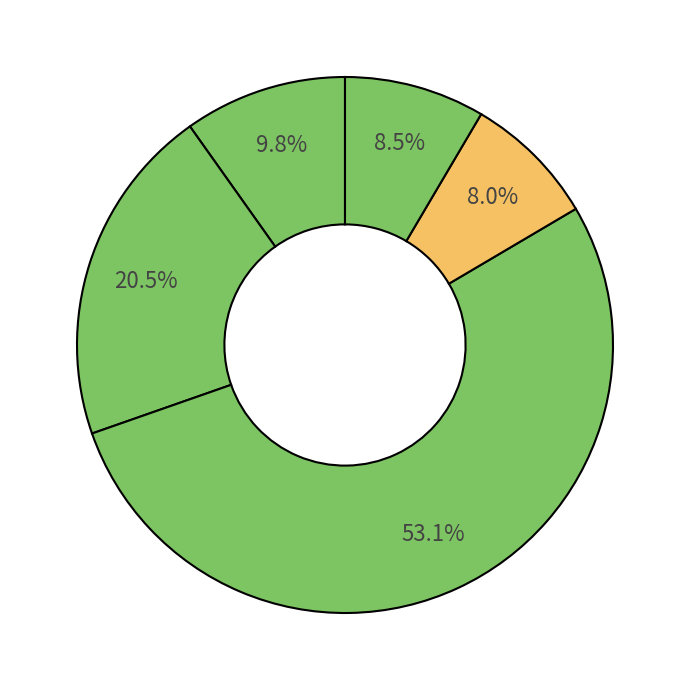

How many segments does this pie chart have?

5